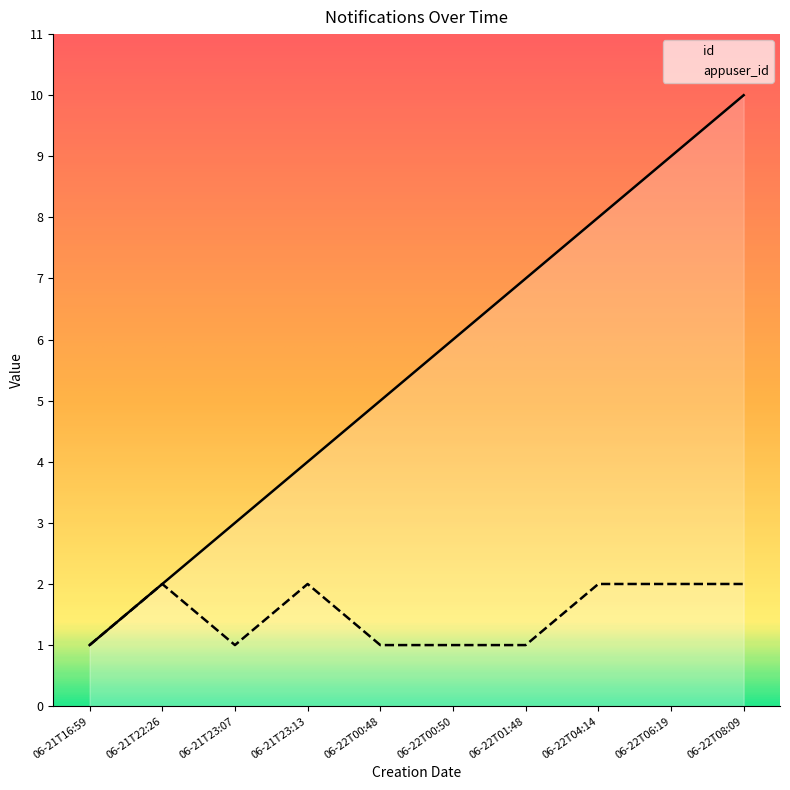

Which series has the largest range (max minus min)?

id